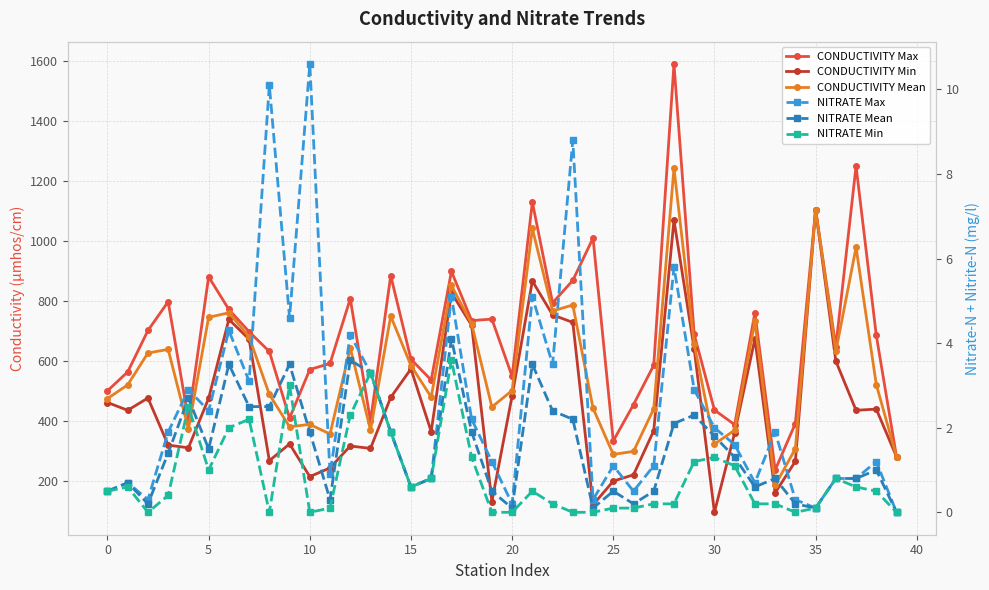

Reading left to right, transcribe all the data shown in this chart.

CONDUCTIVITY Max: 501.0	564.0	702.0	798.0	405.0	881.0	772.0	698.0	632.0	410.0	572.0	592.0	808.0	400.0	885.0	606.0	537.0	899.0	735.0	740.0	549.0	1130.0	794.0	869.0	1010.0	334.0	455.0	586.0	1590.0	689.0	437.0	388.0	761.0	237.0	392.0	1105.0	648.0	1250.0	686.0	281.0
CONDUCTIVITY Min: 462.0	436.0	477.0	320.0	311.0	476.0	739.0	673.0	268.0	324.0	215.0	244.0	317.0	309.0	479.0	574.0	365.0	828.0	719.0	132.0	484.0	867.0	754.0	729.0	121.0	200.0	221.0	368.0	1070.0	640.0	96.0	361.0	674.0	161.0	266.0	1105.0	600.0	436.0	440.0	281.0
CONDUCTIVITY Mean: 475.0	521.0	627.0	639.0	374.0	746.0	761.0	681.0	489.0	381.0	389.0	357.0	644.0	370.0	750.0	585.0	480.0	852.0	724.0	447.0	502.0	1042.0	767.0	787.0	443.0	289.0	299.0	441.0	1243.0	656.0	323.0	370.0	732.0	186.0	308.0	1105.0	632.0	979.0	522.0	281.0
NITRATE Max: 0.5	0.7	0.3	1.9	2.9	2.4	4.3	3.1	10.1	4.6	10.6	0.9	4.2	3.3	1.9	0.6	0.8	5.1	2.2	1.2	0.2	5.1	3.5	8.8	0.3	1.1	0.5	1.1	5.8	2.9	2.0	1.6	0.7	1.9	0.3	0.1	0.8	0.8	1.2	0.0
NITRATE Mean: 0.5	0.7	0.2	1.4	2.7	1.5	3.5	2.5	2.5	3.5	1.9	0.3	3.6	3.3	1.9	0.6	0.8	4.1	1.9	0.5	0.1	3.5	2.4	2.2	0.1	0.5	0.2	0.5	2.1	2.3	1.8	1.3	0.6	0.8	0.2	0.1	0.8	0.8	1.0	0.0
NITRATE Min: 0.5	0.6	0.0	0.4	2.5	1.0	2.0	2.2	0.0	3.0	0.0	0.1	2.3	3.3	1.9	0.6	0.8	3.6	1.3	0.0	0.0	0.5	0.2	0.0	0.0	0.1	0.1	0.2	0.2	1.2	1.3	1.1	0.2	0.2	0.0	0.1	0.8	0.6	0.5	0.0